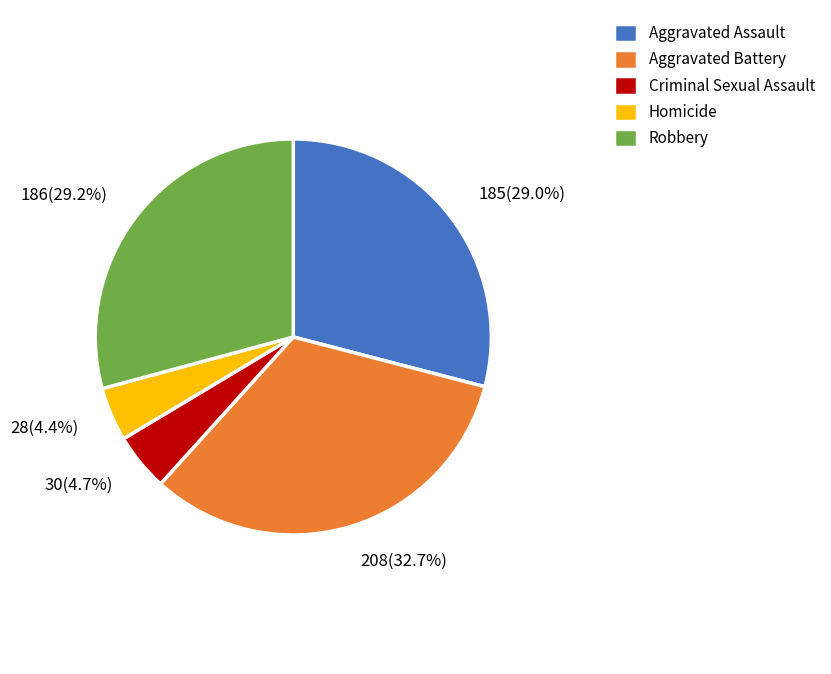

To the nearest percent, what portion does Robbery represent?

29%